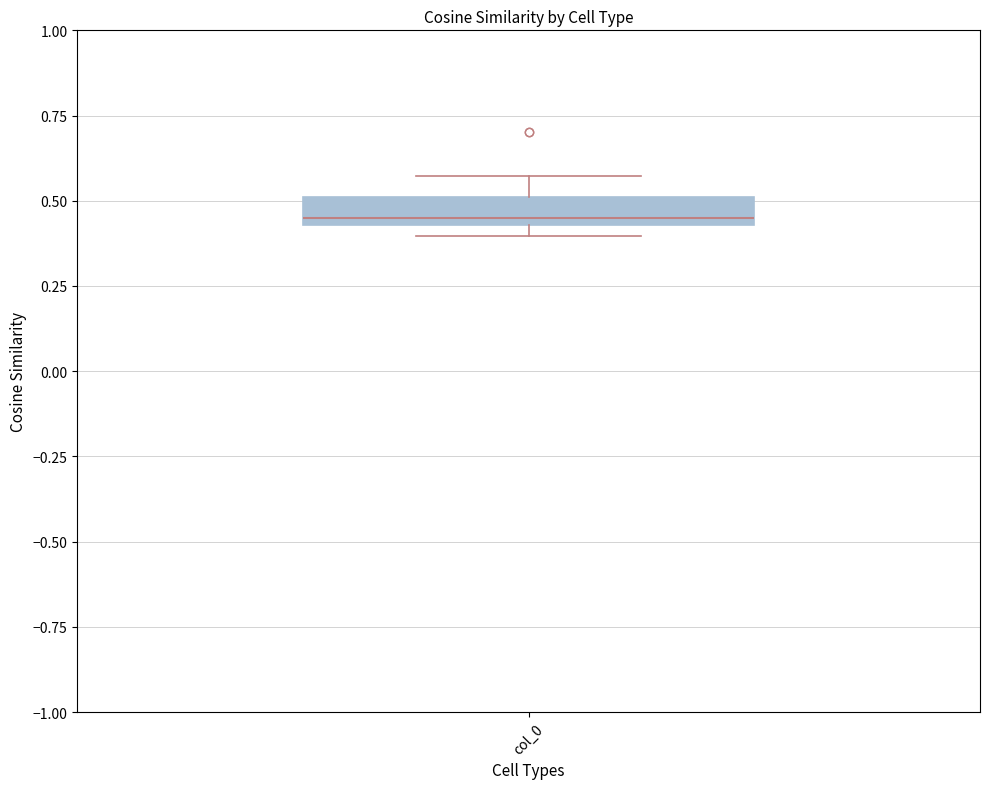

Transcribe this box plot: give where the median line is, the range the box spans, and where the two whiskers end, as read against the y-axis. The values are not printed on the chart, so give them approximately, as read against the axis.

median 0.45 (just above the box's lower edge), box 0.45 to 0.50, whiskers 0.40 to 0.55